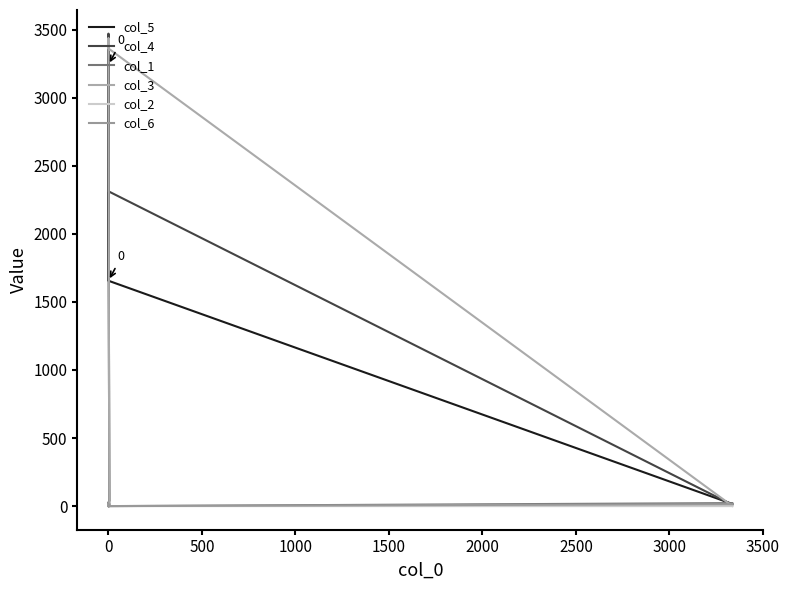

True or false: col_3 has a value of 12 at 0.

False